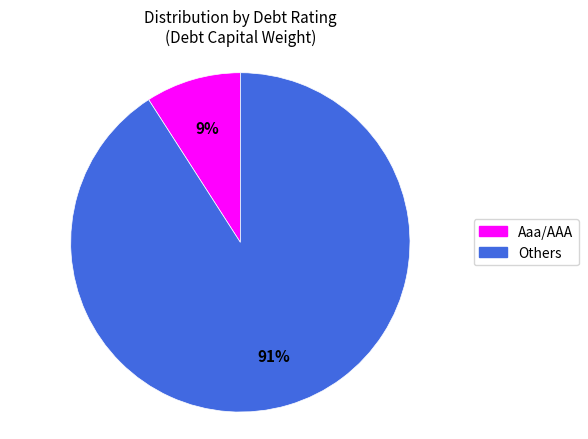

To the nearest percent, what is the difference between the largest and smallest slice percentages?

82%